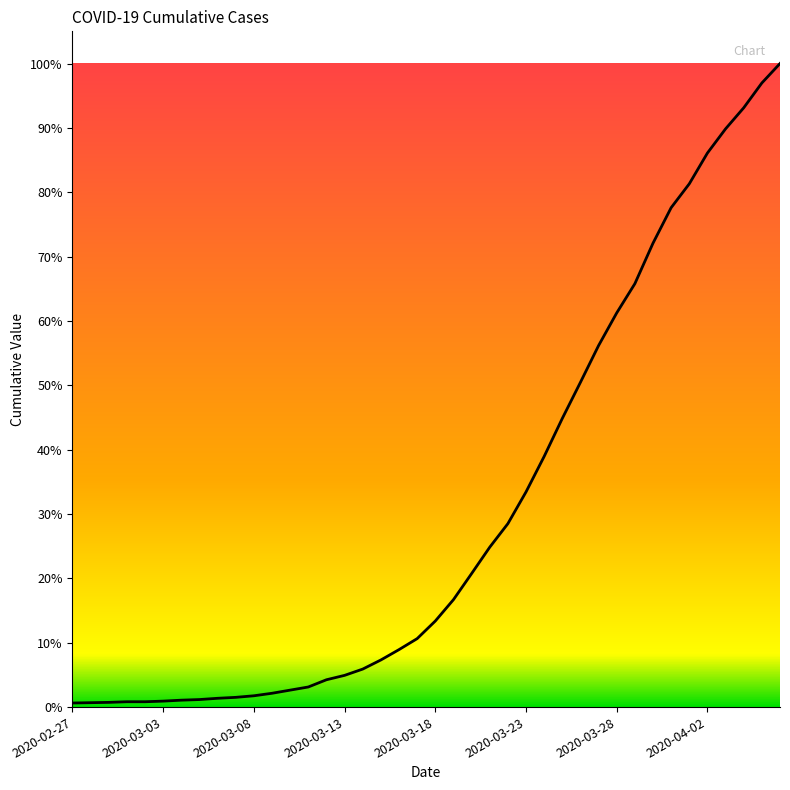

Is this an area chart (filled region under the line)?

Yes